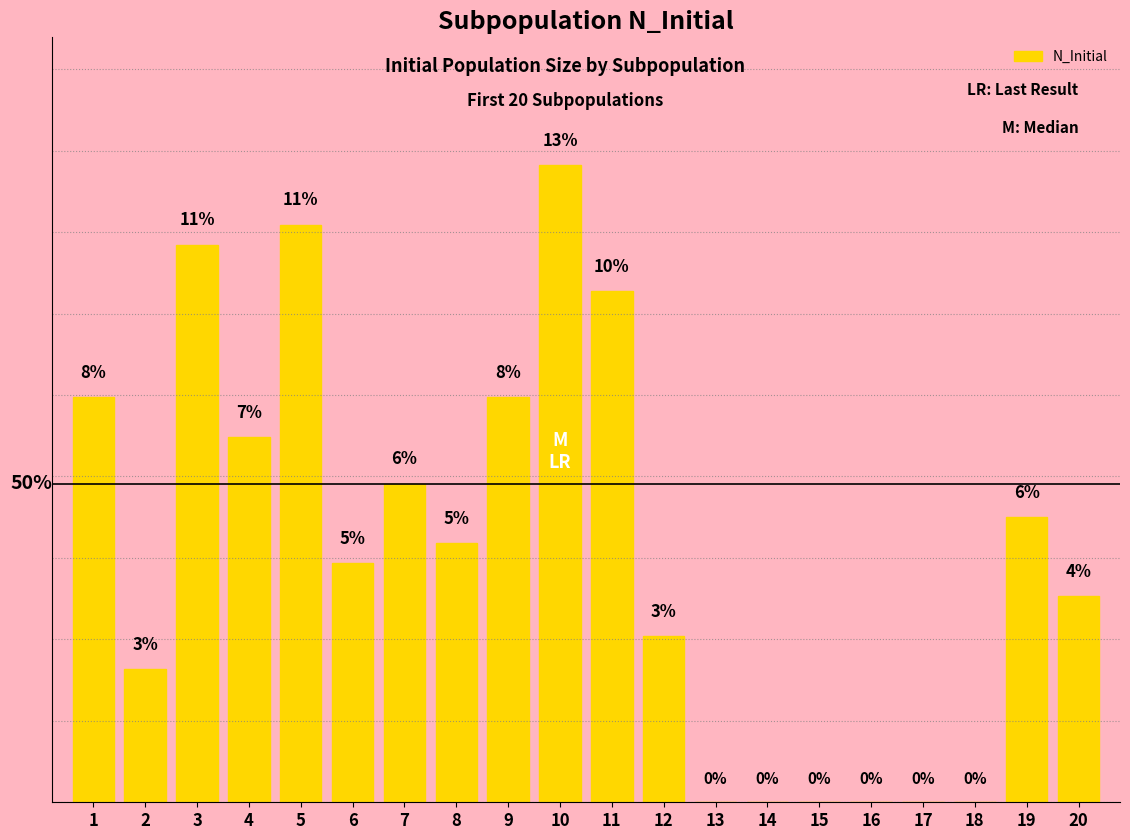

The value at 16 is 0.0. True or false?

True